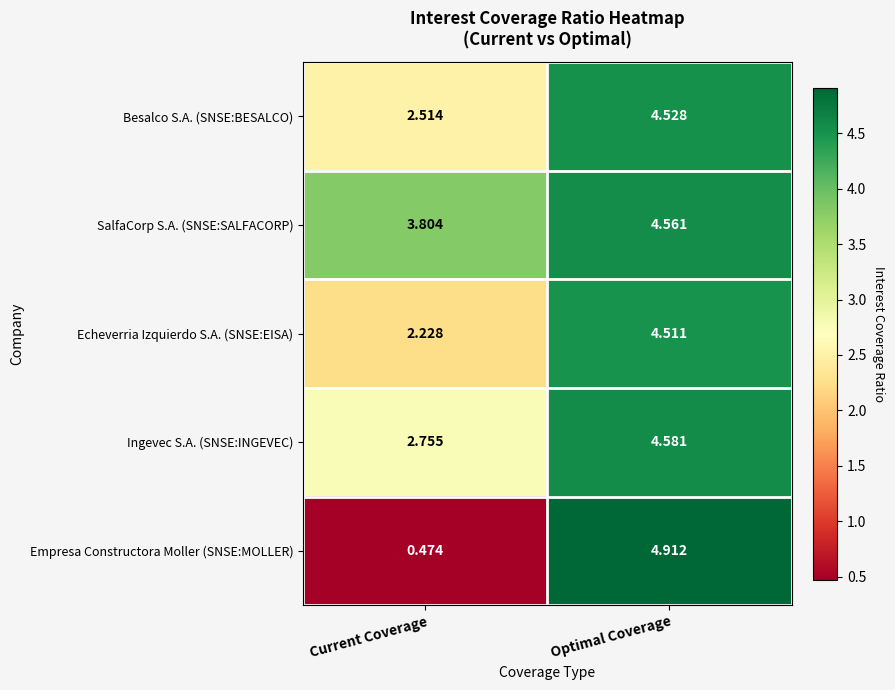

Rank the categories by Ingevec S.A. (SNSE:INGEVEC) value from lowest to highest.

Current Coverage, Optimal Coverage